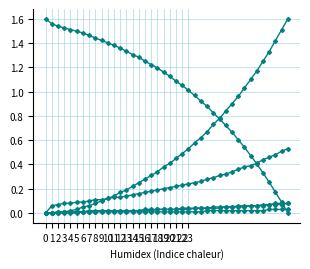

Reading left to right, transcribe all the data shown in this chart.

col_1: 0=1.6	1=1.6	2=1.5	3=1.5	4=1.5	5=1.5	6=1.5	7=1.5	8=1.4	9=1.4	10=1.4	11=1.4	12=1.4	13=1.3	14=1.3	15=1.3	16=1.2	17=1.2	18=1.2	19=1.2	20=1.1	21=1.1	22=1.1	23=1.0	24=1.0	25=0.9	26=0.9	27=0.8	28=0.8	29=0.7	30=0.7	31=0.6	32=0.5	33=0.5	34=0.4	35=0.3	36=0.3	37=0.2	38=0.1	39=0.0
col_8: 0=0.0	1=0.0	2=0.0	3=0.0	4=0.0	5=0.0	6=0.1	7=0.1	8=0.1	9=0.1	10=0.1	11=0.1	12=0.2	13=0.2	14=0.2	15=0.2	16=0.3	17=0.3	18=0.3	19=0.4	20=0.4	21=0.5	22=0.5	23=0.5	24=0.6	25=0.6	26=0.7	27=0.7	28=0.8	29=0.8	30=0.9	31=1.0	32=1.0	33=1.1	34=1.2	35=1.2	36=1.3	37=1.4	38=1.5	39=1.6
col_2: 0=0.0	1=0.1	2=0.1	3=0.1	4=0.1	5=0.1	6=0.1	7=0.1	8=0.1	9=0.1	10=0.1	11=0.1	12=0.1	13=0.1	14=0.1	15=0.2	16=0.2	17=0.2	18=0.2	19=0.2	20=0.2	21=0.2	22=0.2	23=0.2	24=0.2	25=0.3	26=0.3	27=0.3	28=0.3	29=0.3	30=0.3	31=0.4	32=0.4	33=0.4	34=0.4	35=0.4	36=0.5	37=0.5	38=0.5	39=0.5
col_4: 0=0.0	1=0.0	2=0.0	3=0.0	4=0.0	5=0.0	6=0.0	7=0.0	8=0.0	9=0.0	10=0.0	11=0.0	12=0.0	13=0.0	14=0.0	15=0.0	16=0.0	17=0.0	18=0.0	19=0.0	20=0.0	21=0.0	22=0.0	23=0.0	24=0.0	25=0.0	26=0.0	27=0.1	28=0.1	29=0.1	30=0.1	31=0.1	32=0.1	33=0.1	34=0.1	35=0.1	36=0.1	37=0.1	38=0.1	39=0.1
col_6: 0=0.0	1=0.0	2=0.0	3=0.0	4=0.0	5=0.0	6=0.0	7=0.0	8=0.0	9=0.0	10=0.0	11=0.0	12=0.0	13=0.0	14=0.0	15=0.0	16=0.0	17=0.0	18=0.0	19=0.0	20=0.0	21=0.0	22=0.0	23=0.0	24=0.0	25=0.0	26=0.0	27=0.0	28=0.0	29=0.1	30=0.1	31=0.1	32=0.1	33=0.1	34=0.1	35=0.1	36=0.1	37=0.1	38=0.1	39=0.1
col_3: 0=0.0	1=0.0	2=0.0	3=0.0	4=0.0	5=0.0	6=0.0	7=0.0	8=0.0	9=0.0	10=0.0	11=0.0	12=0.0	13=0.0	14=0.0	15=0.0	16=0.0	17=0.0	18=0.0	19=0.0	20=0.0	21=0.0	22=0.0	23=0.0	24=0.0	25=0.0	26=0.0	27=0.0	28=0.0	29=0.0	30=0.0	31=0.0	32=0.0	33=0.0	34=0.0	35=0.0	36=0.0	37=0.0	38=0.0	39=0.0